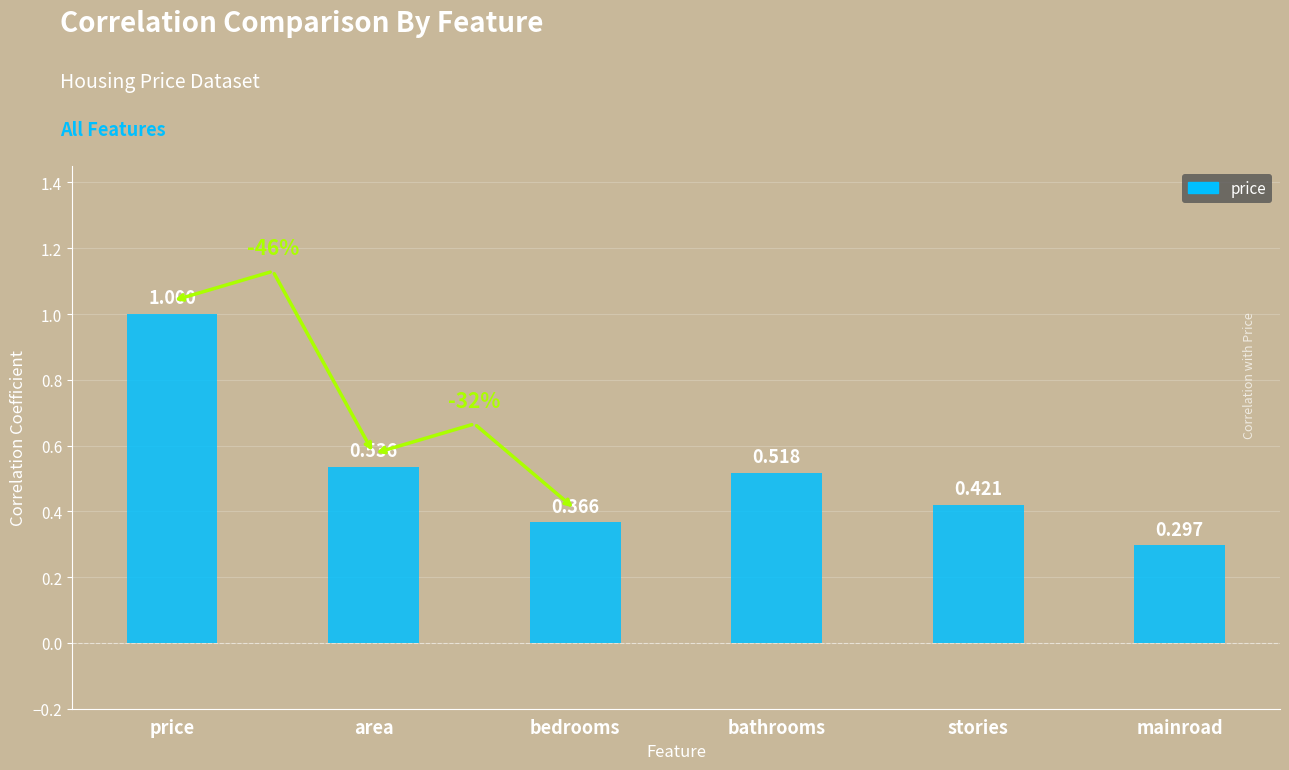

Count the values in the range 0 to 1.

6